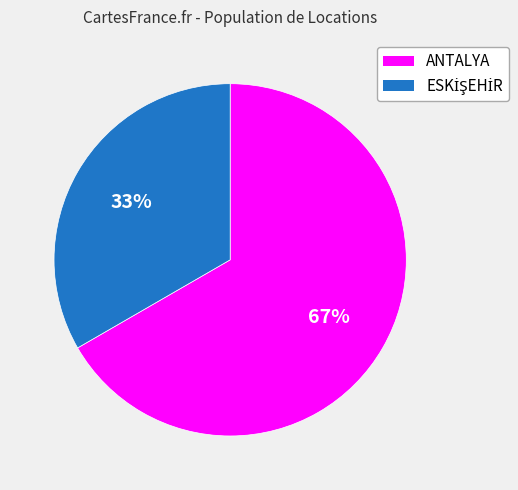

Which slice is the largest?

ANTALYA